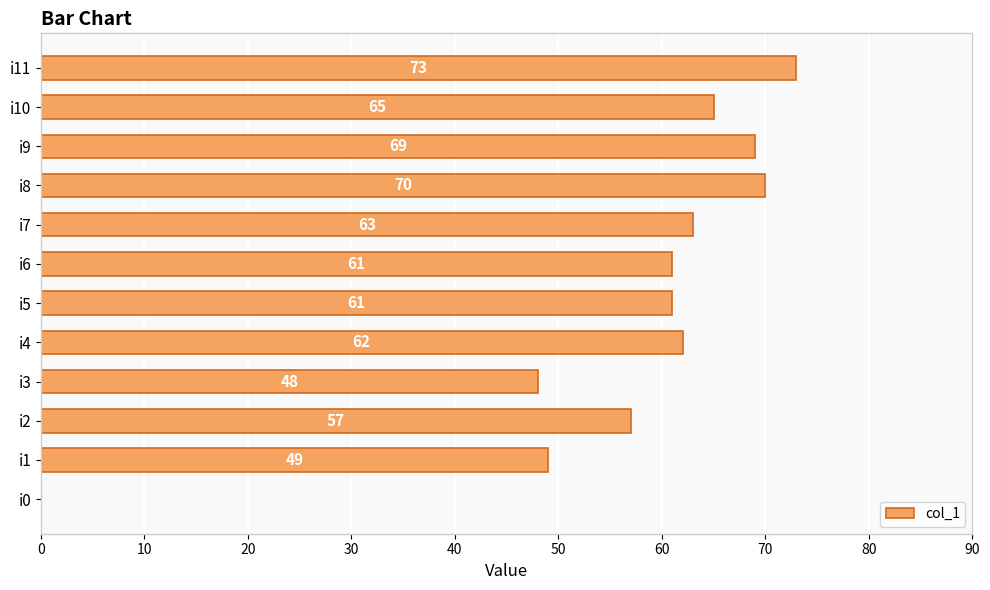

What is the change in value from i6 to i7?

+2